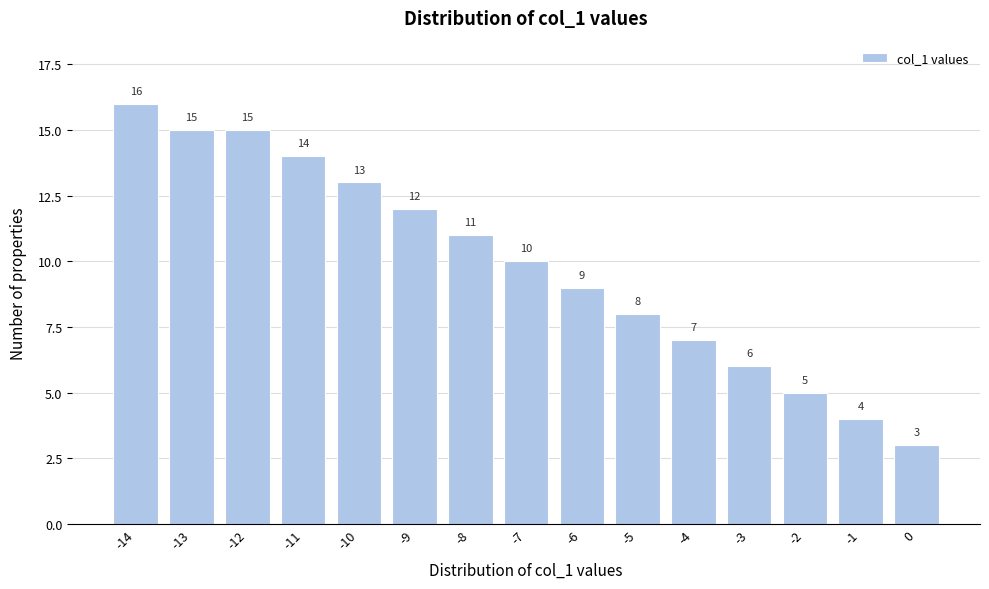

Reading left to right, list all the values displayed in this chart.

16	15	15	14	13	12	11	10	9	8	7	6	5	4	3